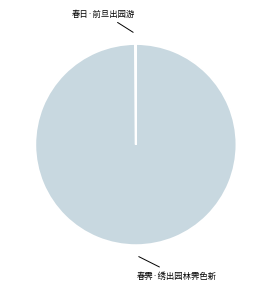

Is it true that 春霁·绣出园林霁色新 is 100% of the pie?

True